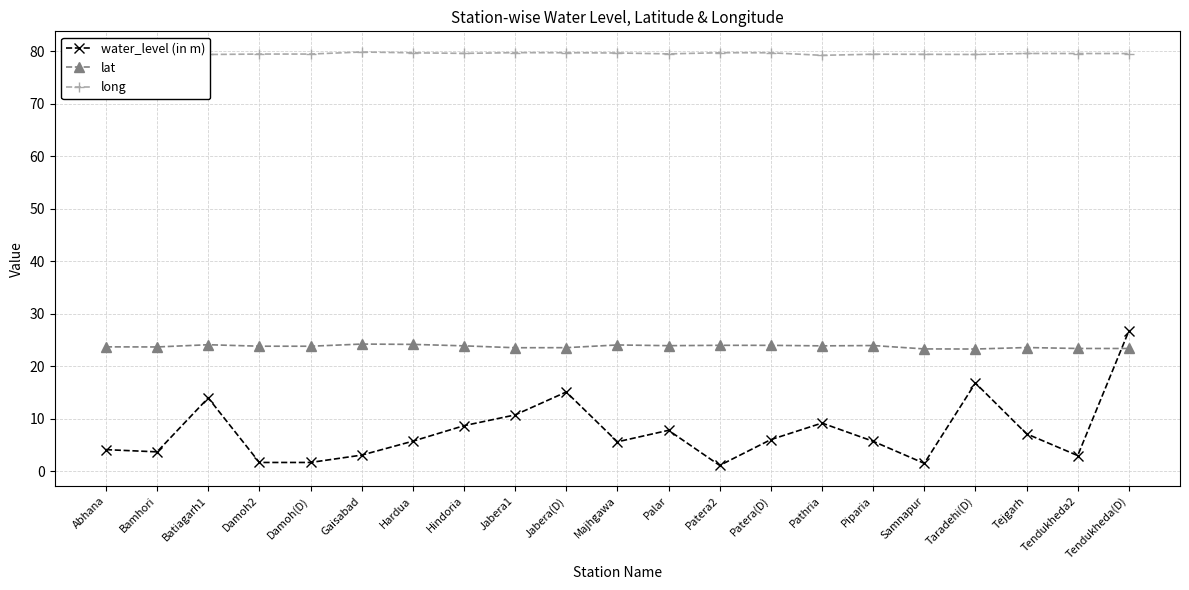

Is it true that long equals 79.7 at Hardua?

True